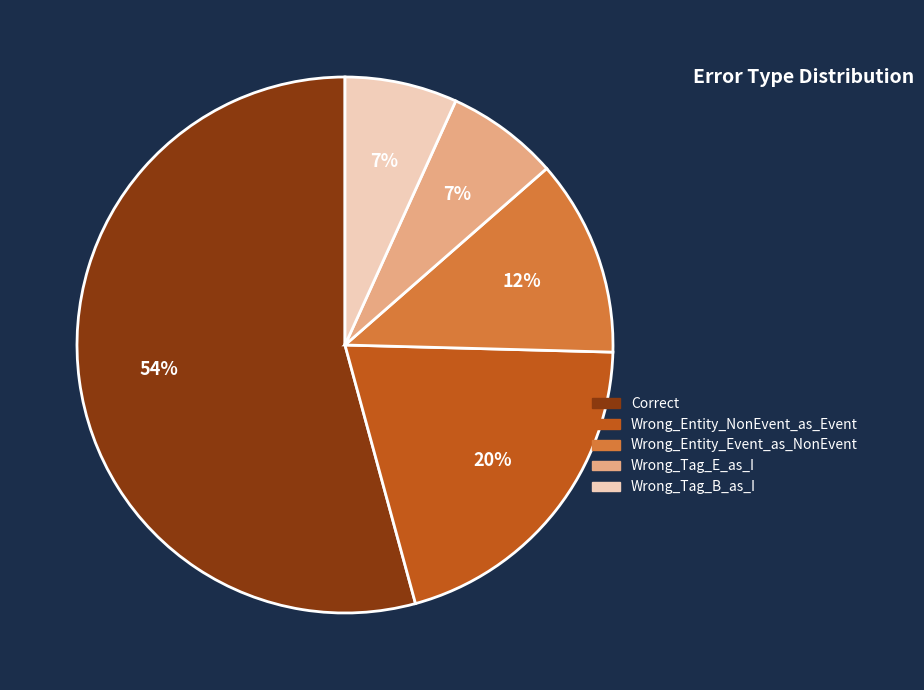

Is the sum of Correct and Wrong_Tag_B_as_I greater than half?

Yes